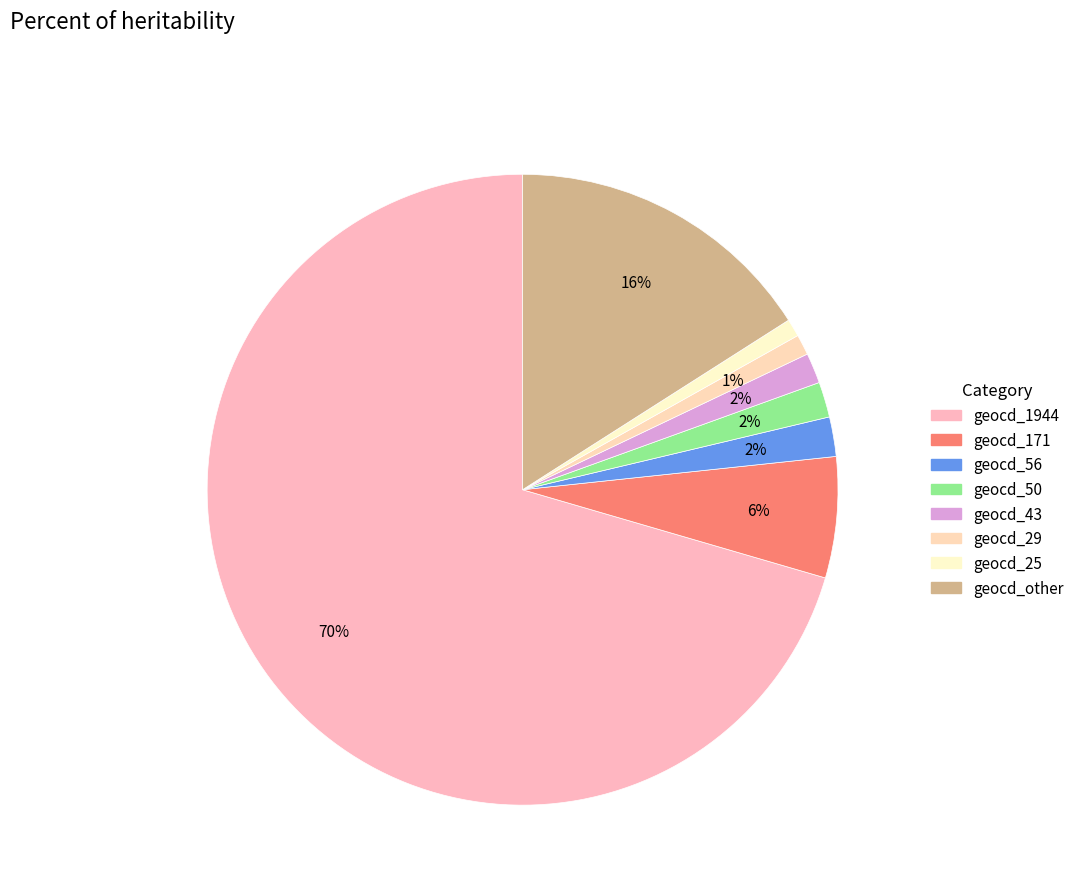

How many slices are in this pie chart?

8